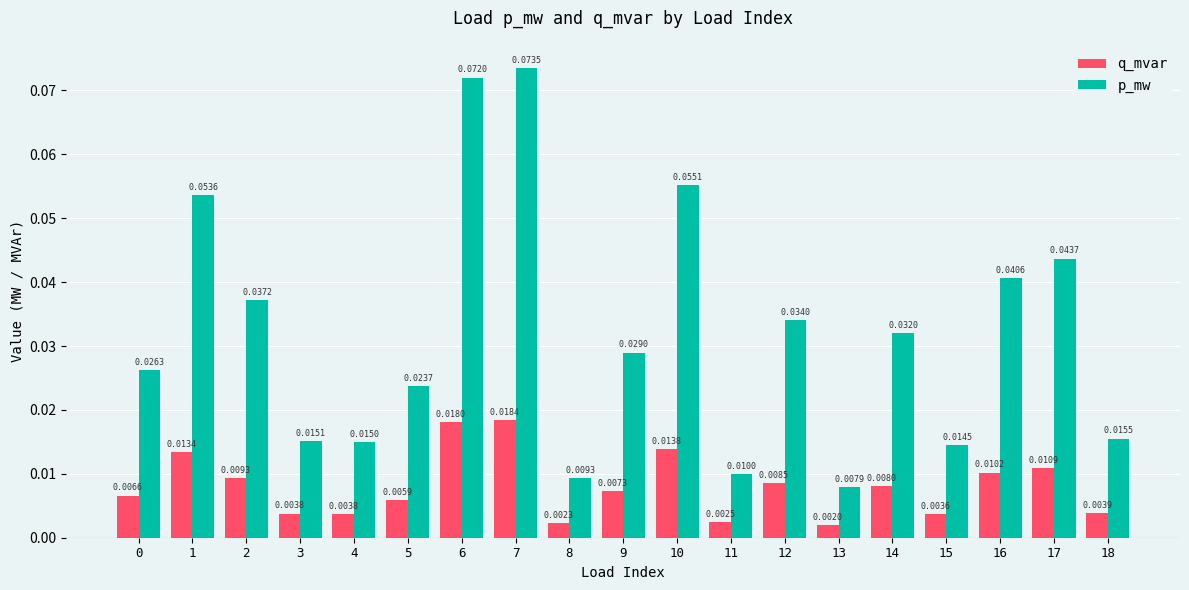

How many groups of bars are there?

19